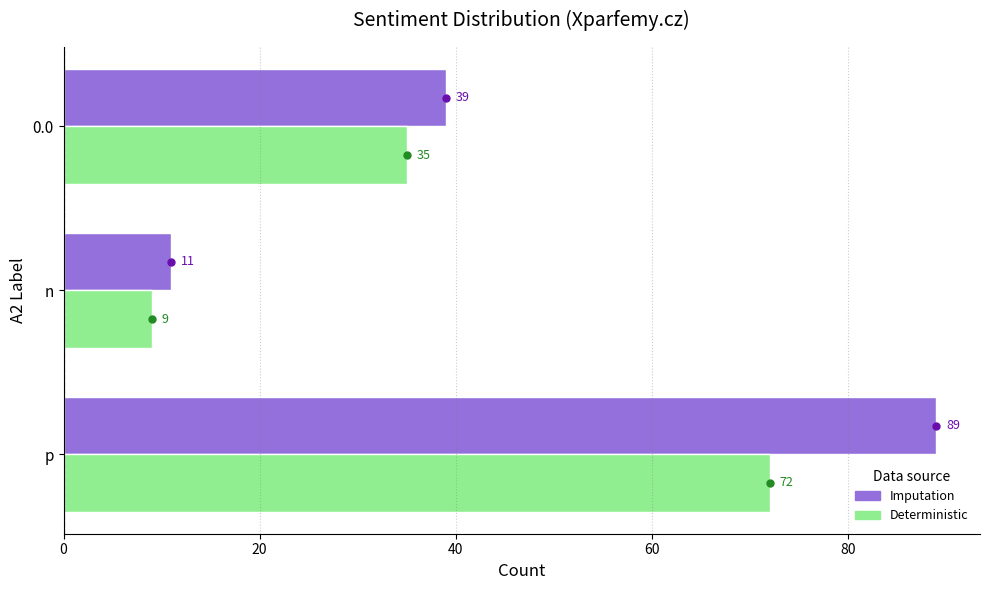

Which category has the highest value across all series?

p